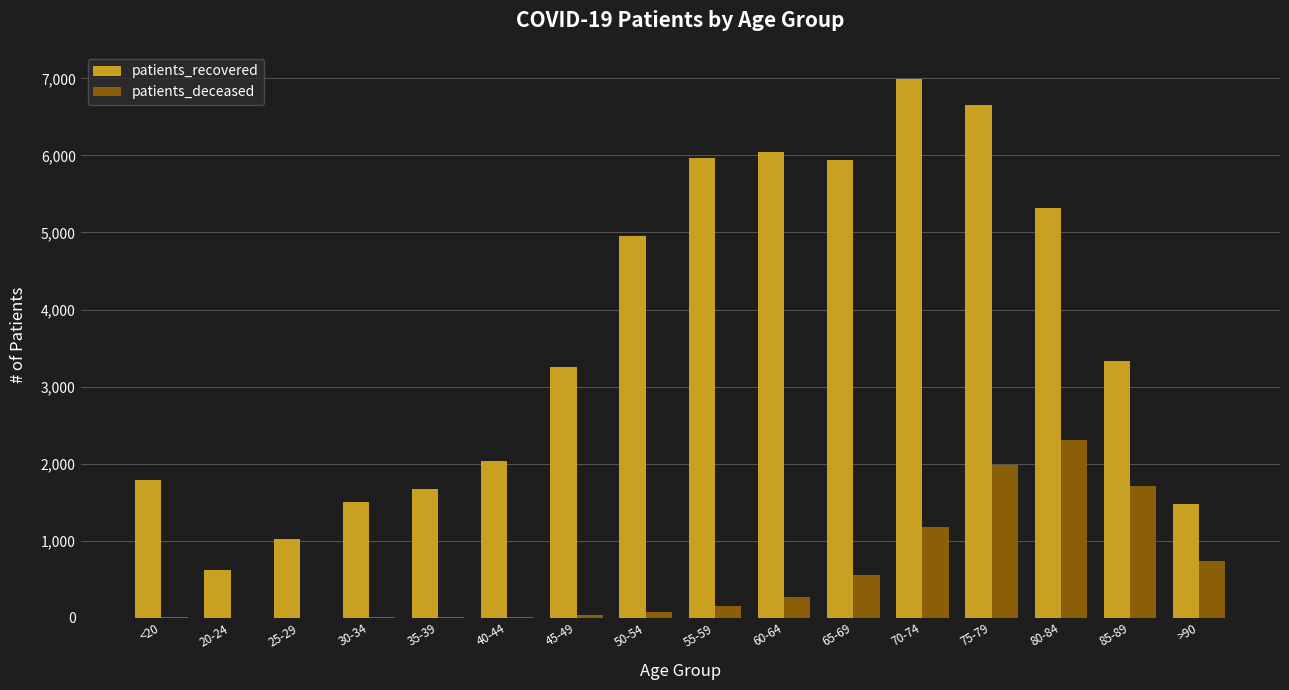

Which series has the largest total across all categories?

patients_recovered